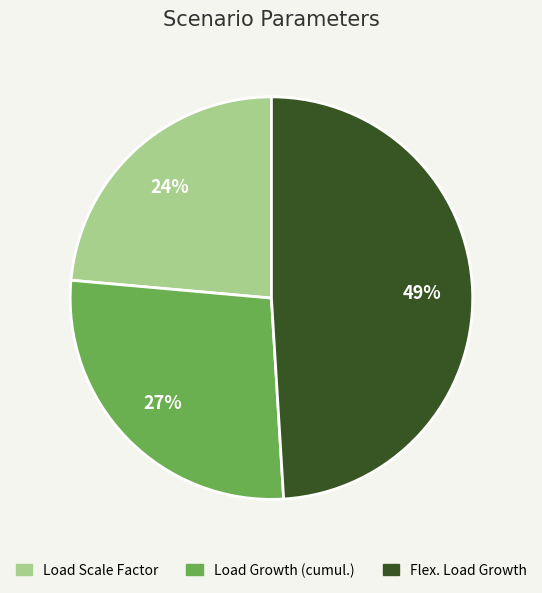

To the nearest percent, what portion does Flex. Load Growth represent?

49%